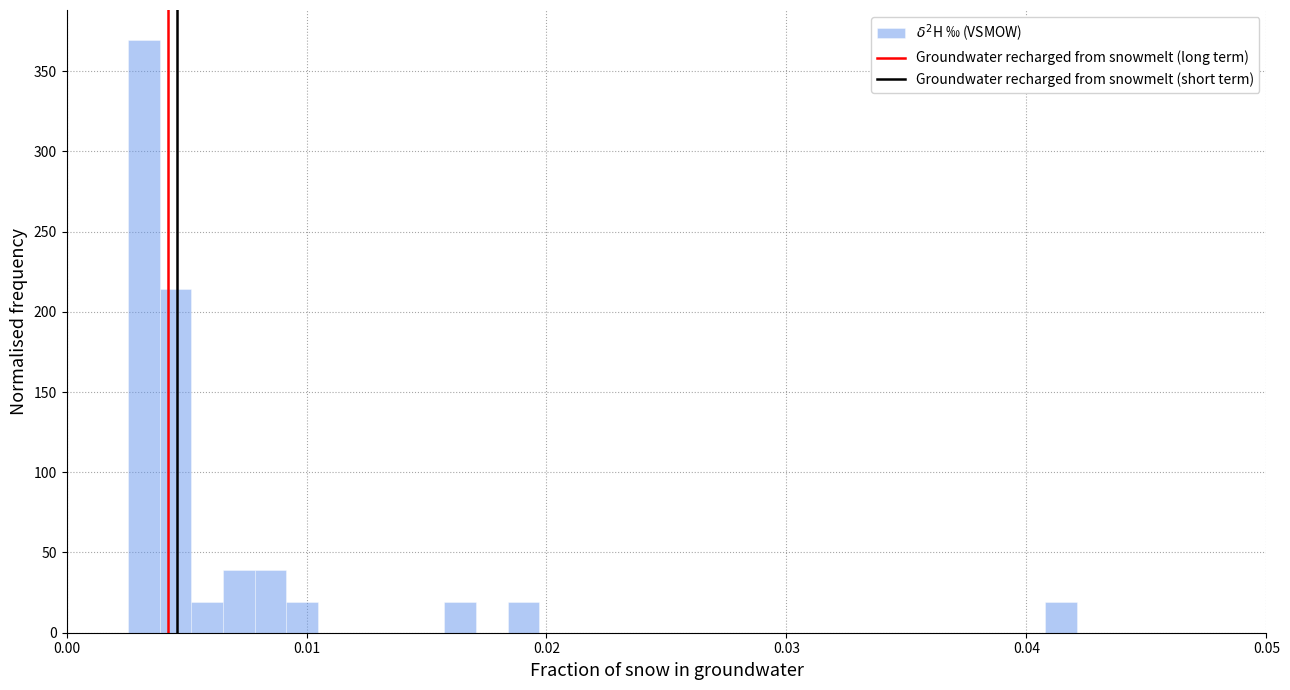

Read against the x-axis, roughly where is the centre of the tallest bar?

0.003